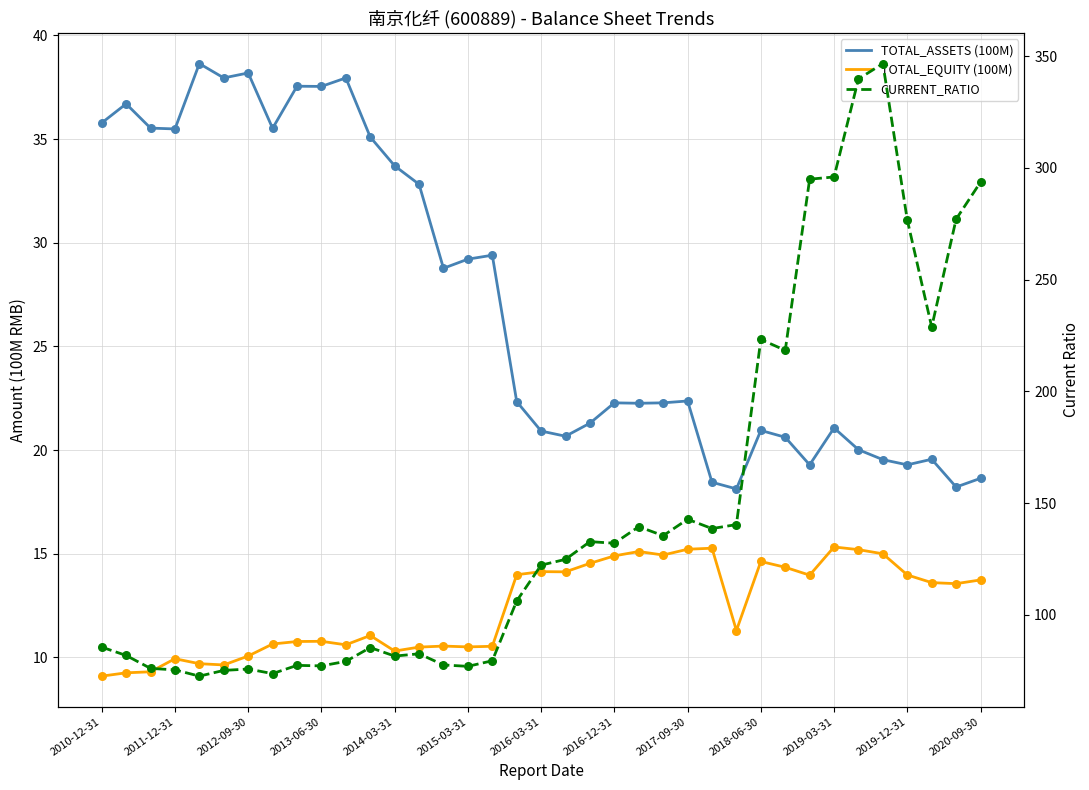

At how many categories does at least one series exceed 287?

5